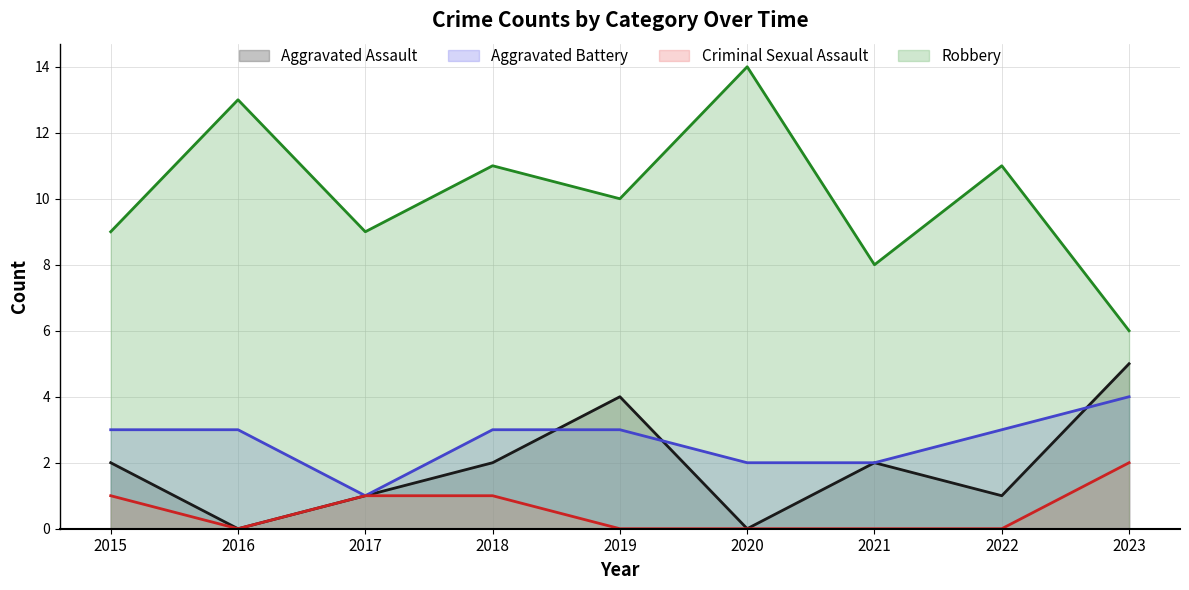

Where is the first local minimum for Aggravated Battery?

2017